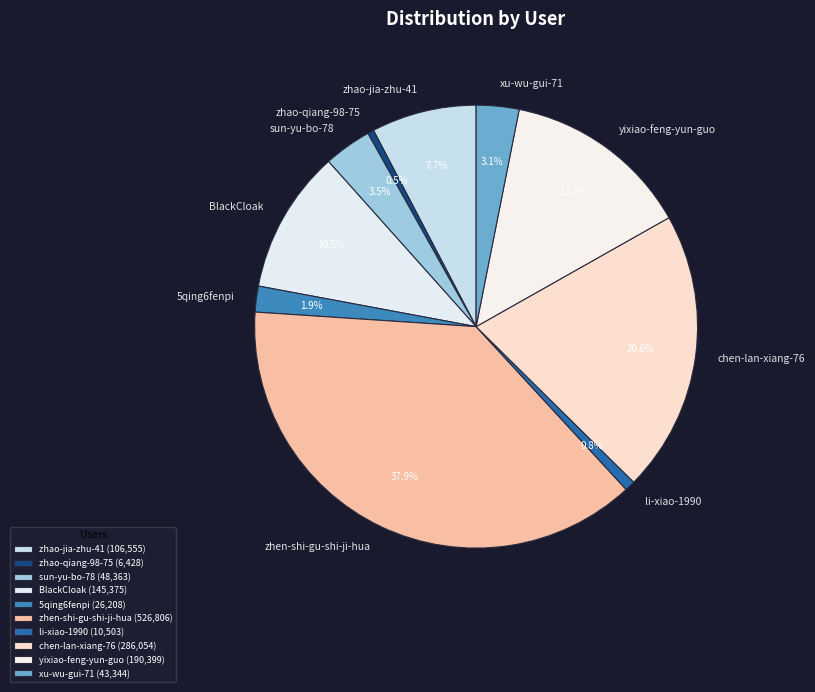

Is it true that zhao-jia-zhu-41 is 8% of the pie?

True